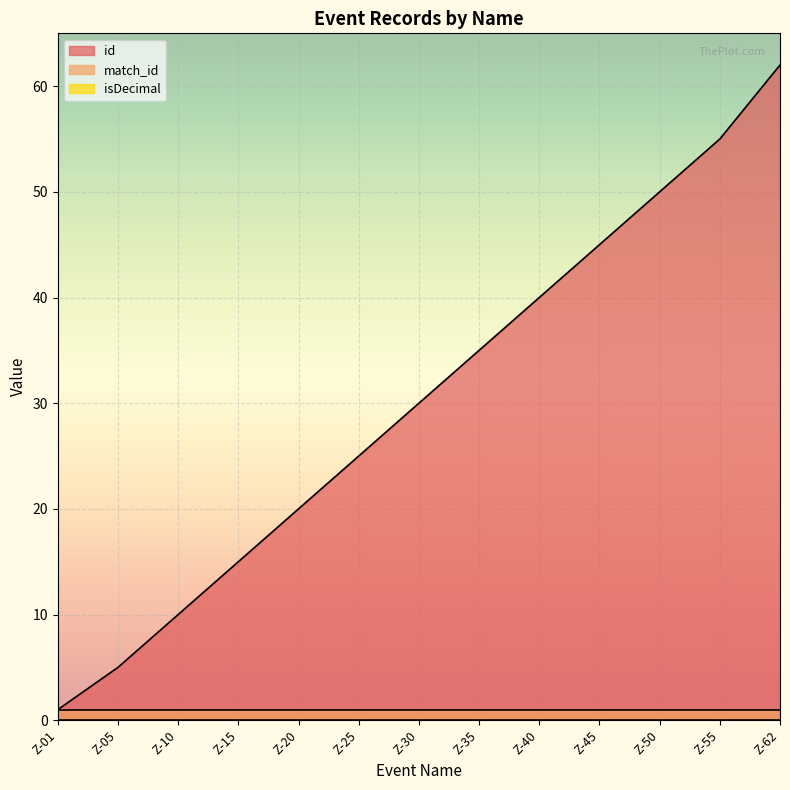

Is it true that id equals 6 at Z-10?

False